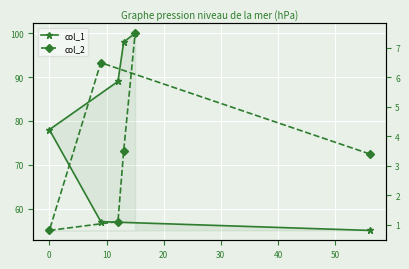

List the series in order of their peak value, highest first.

col_1, col_2